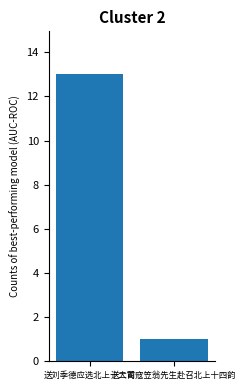

What is the label of the 2nd bar from the right?

送刘季德应选北上十二首